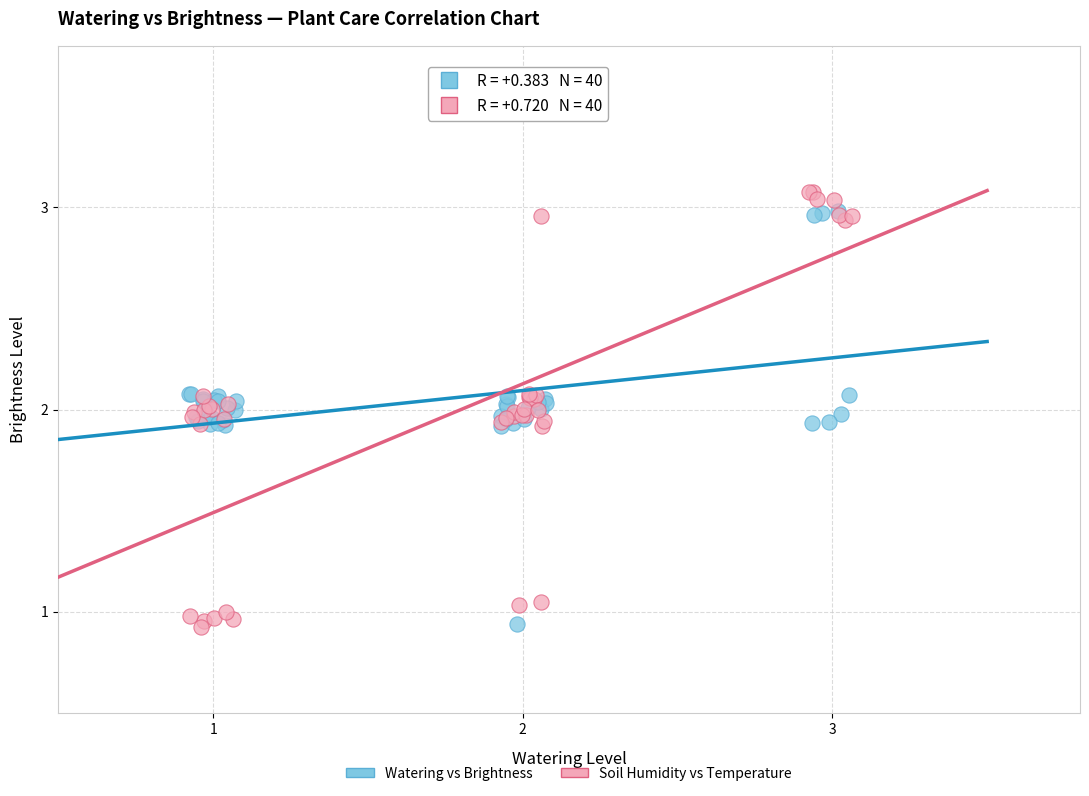

Which series has the largest Y range (max minus min)?

Soil Humidity vs Temperature